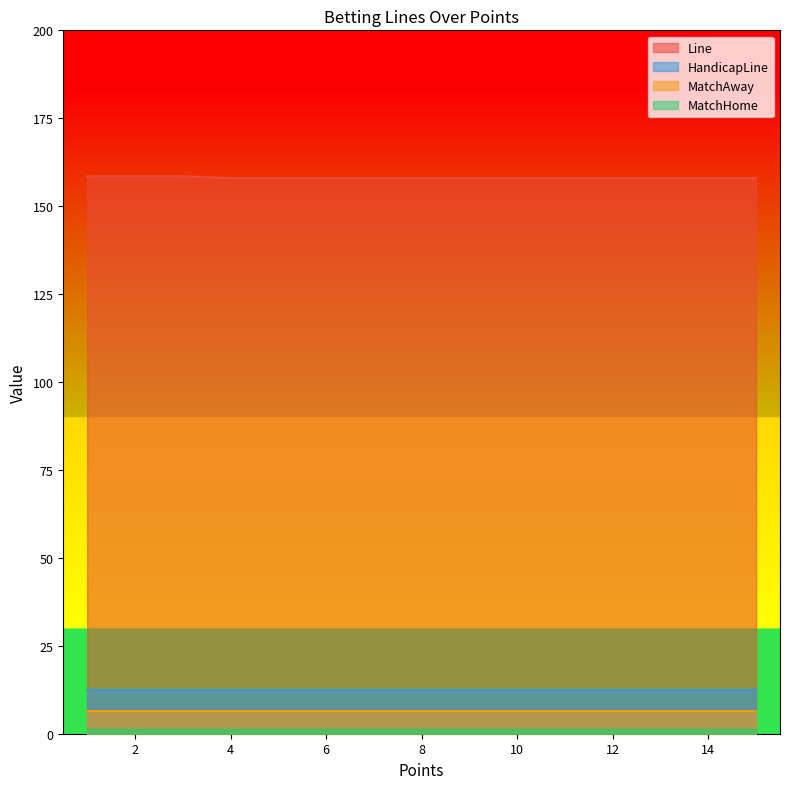

Is it true that Line equals 81.1 at 0?

False